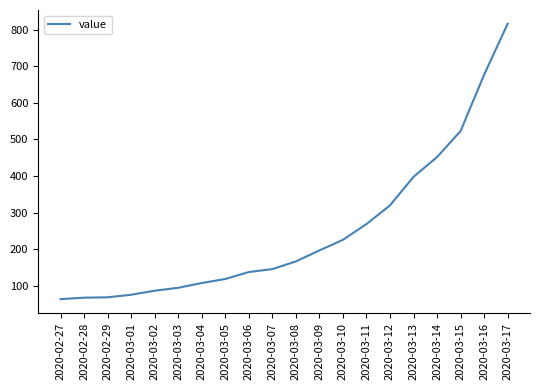

The value at 2020-03-12 is 320. True or false?

True